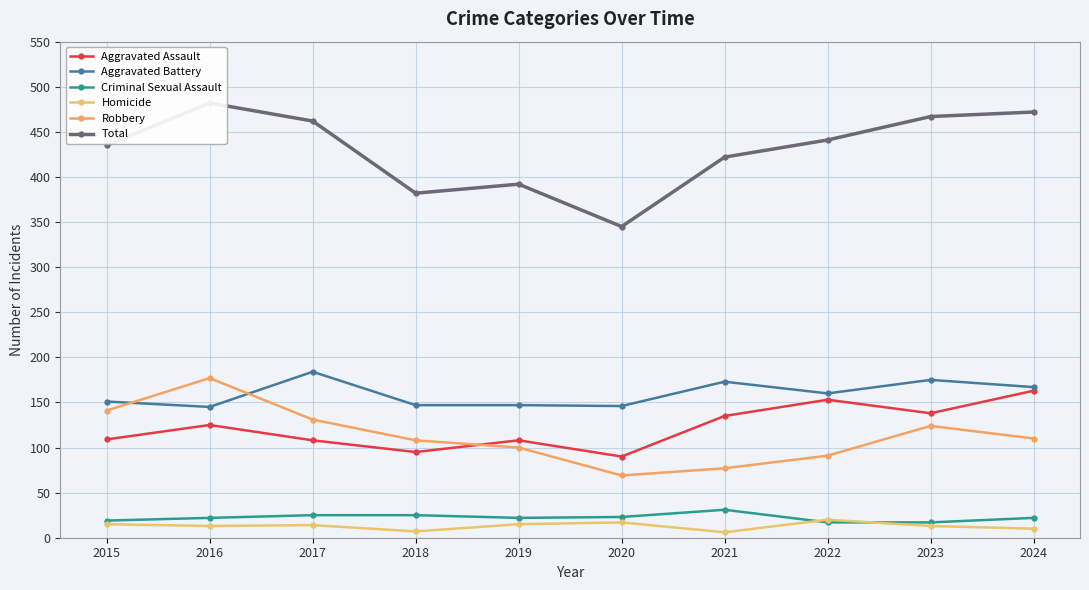

What is the value of the Criminal Sexual Assault point at the 3rd from the left?

25